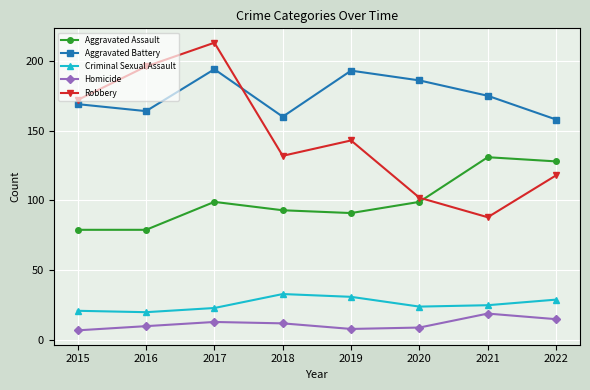

Which series has the widest spread of values?

Robbery